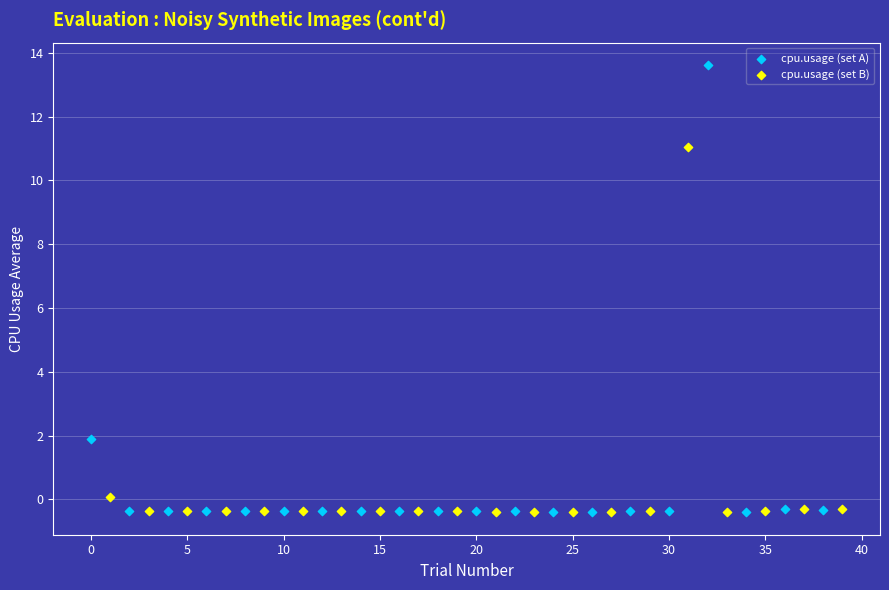

Which series has the widest spread of Y values?

cpu.usage (set A)